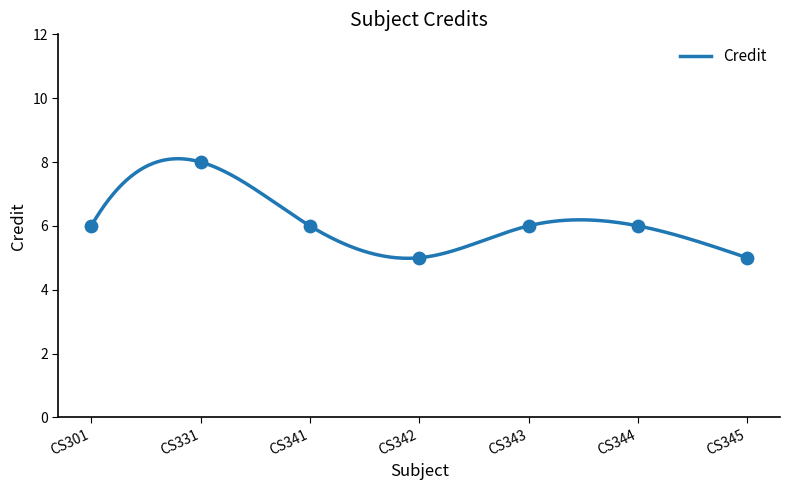

What is the lowest value of the Credit series?

5.0